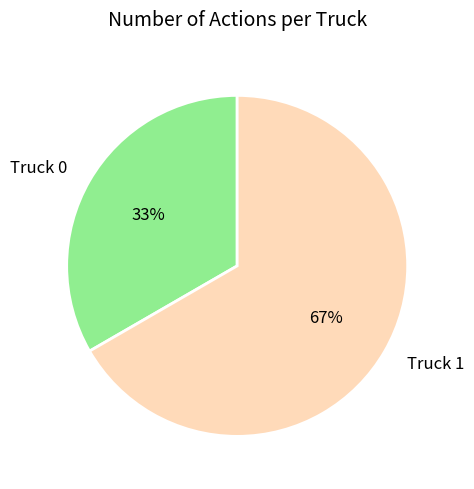

Rank the categories by value from highest to lowest.

Truck 1, Truck 0